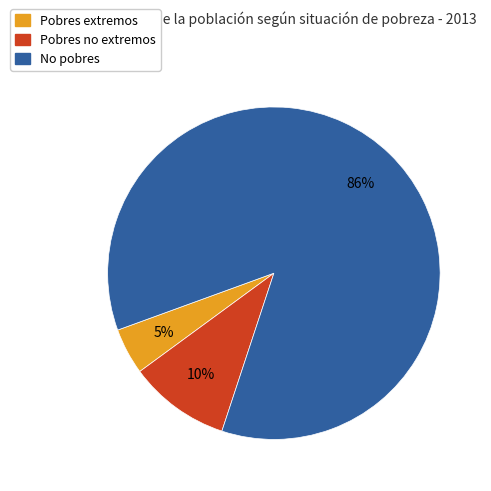

To the nearest percent, what is the combined percentage of Pobres extremos and No pobres?

90%